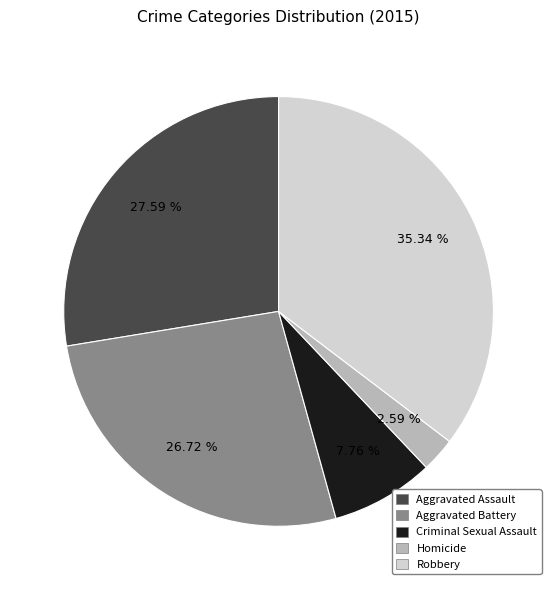

Which has a higher value, Aggravated Assault or Aggravated Battery?

Aggravated Assault